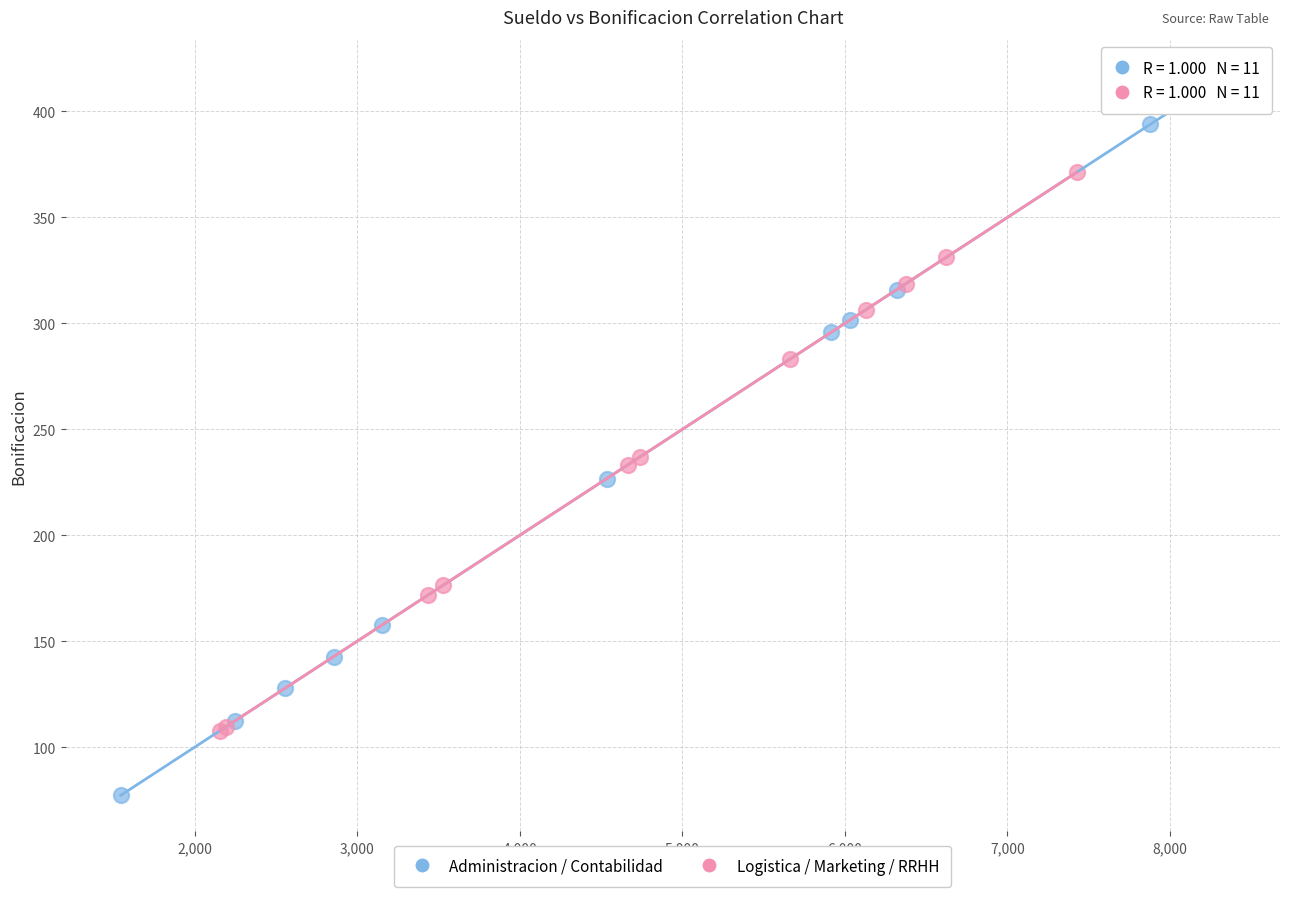

What are all the series names shown in the legend?

Administracion / Contabilidad, Logistica / Marketing / RRHH